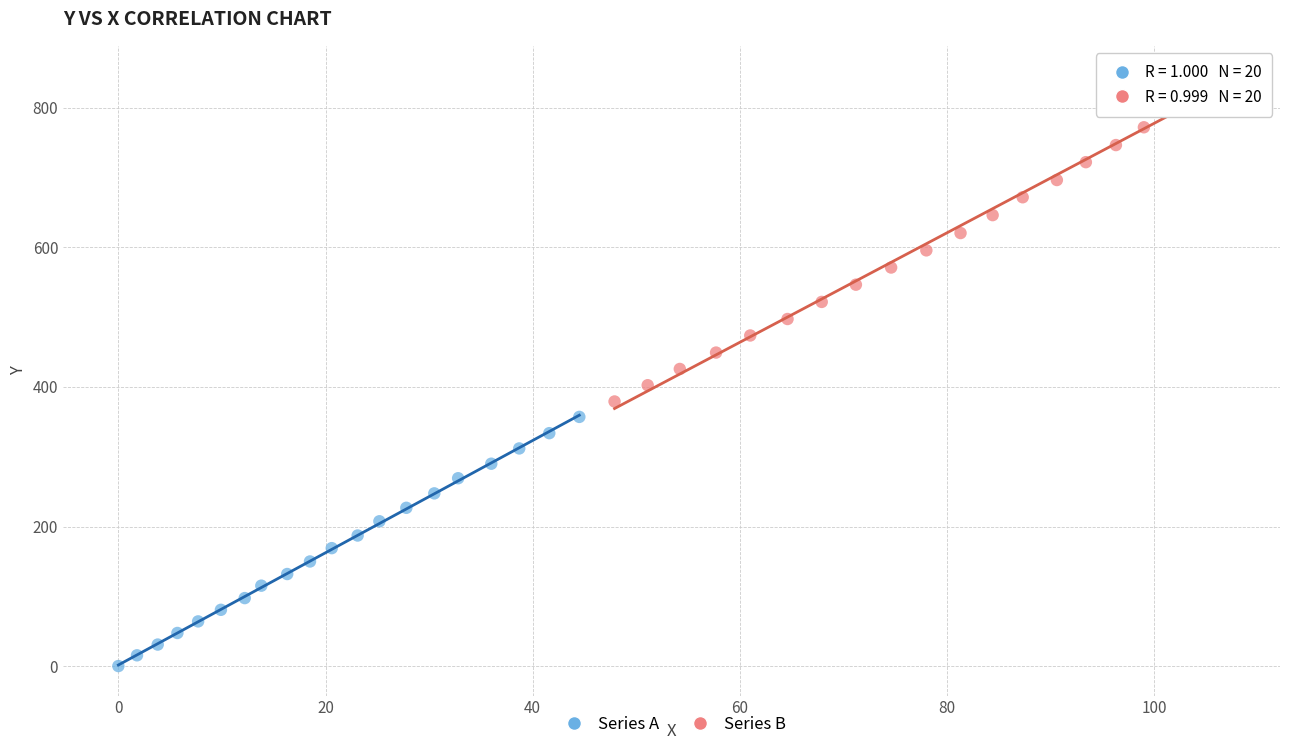

Which series reaches the maximum Y coordinate?

Series B